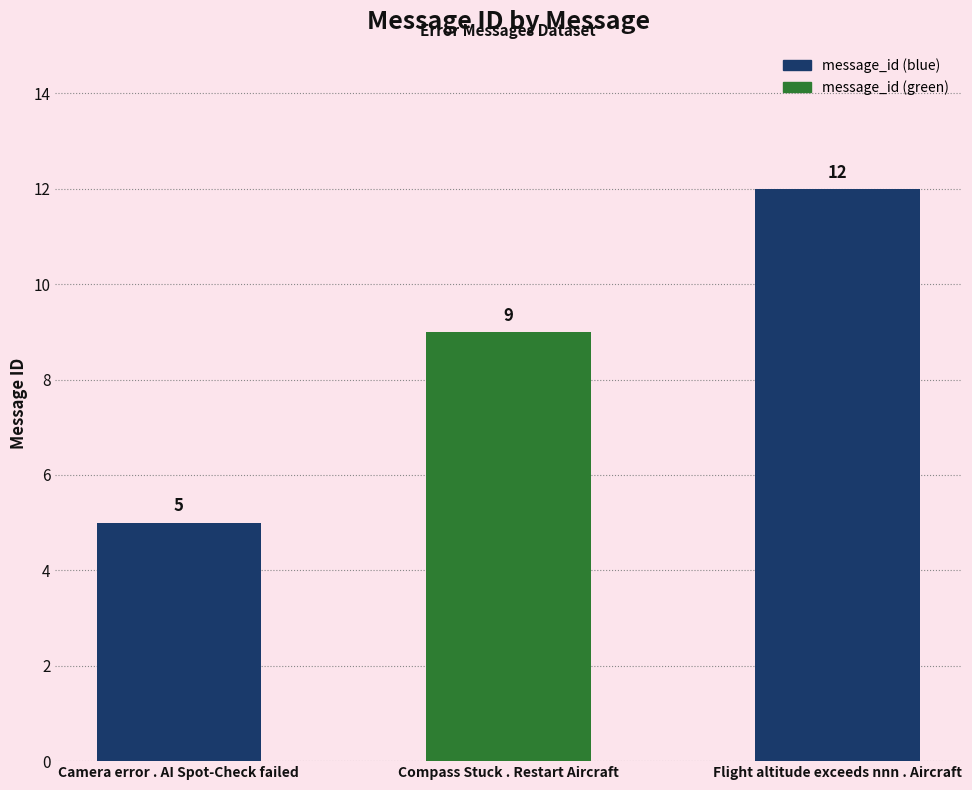

What is the label of the 1st bar from the left?

Camera error . AI Spot-Check failed